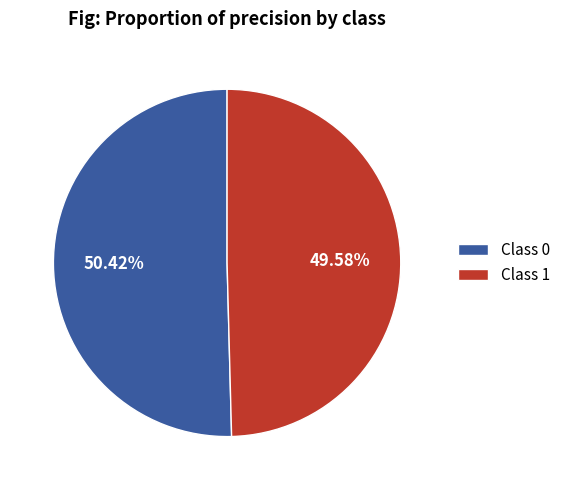

Combined, do Class 1 and Class 0 account for over 50%?

Yes